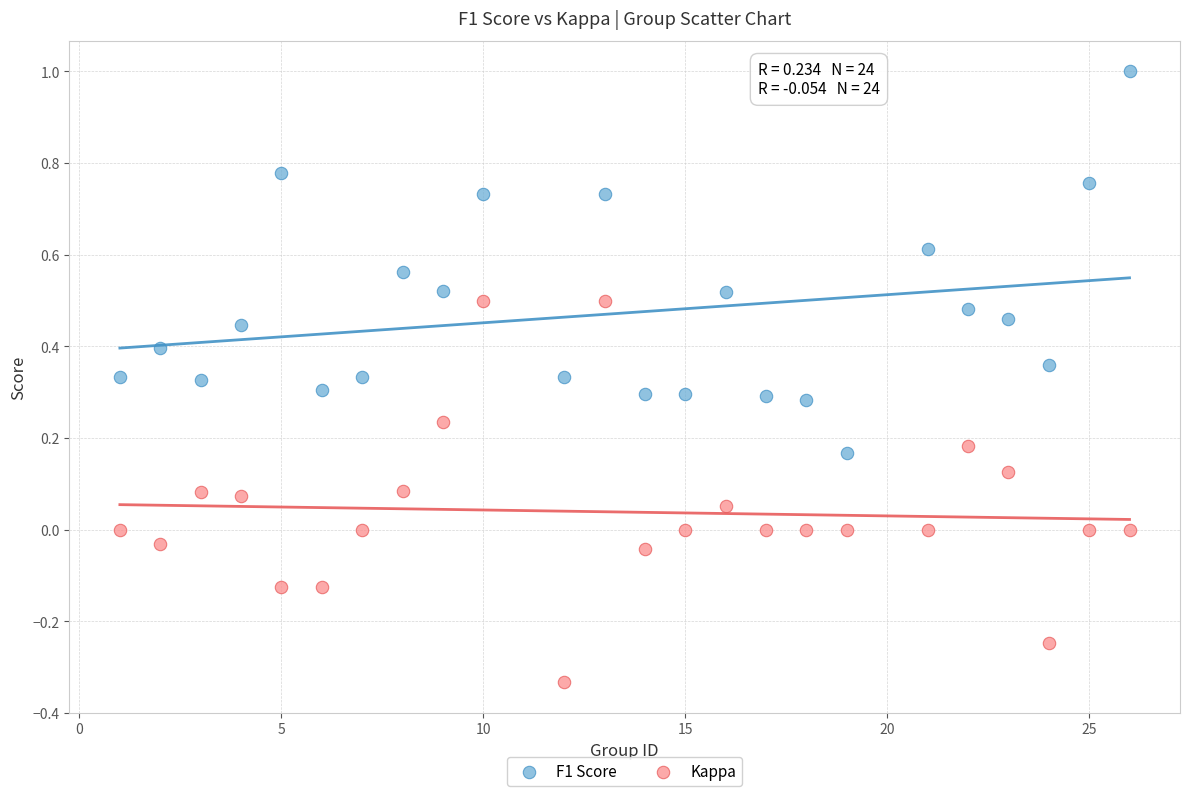

Across all data points, what is the range of X values (max minus min)?

25.0